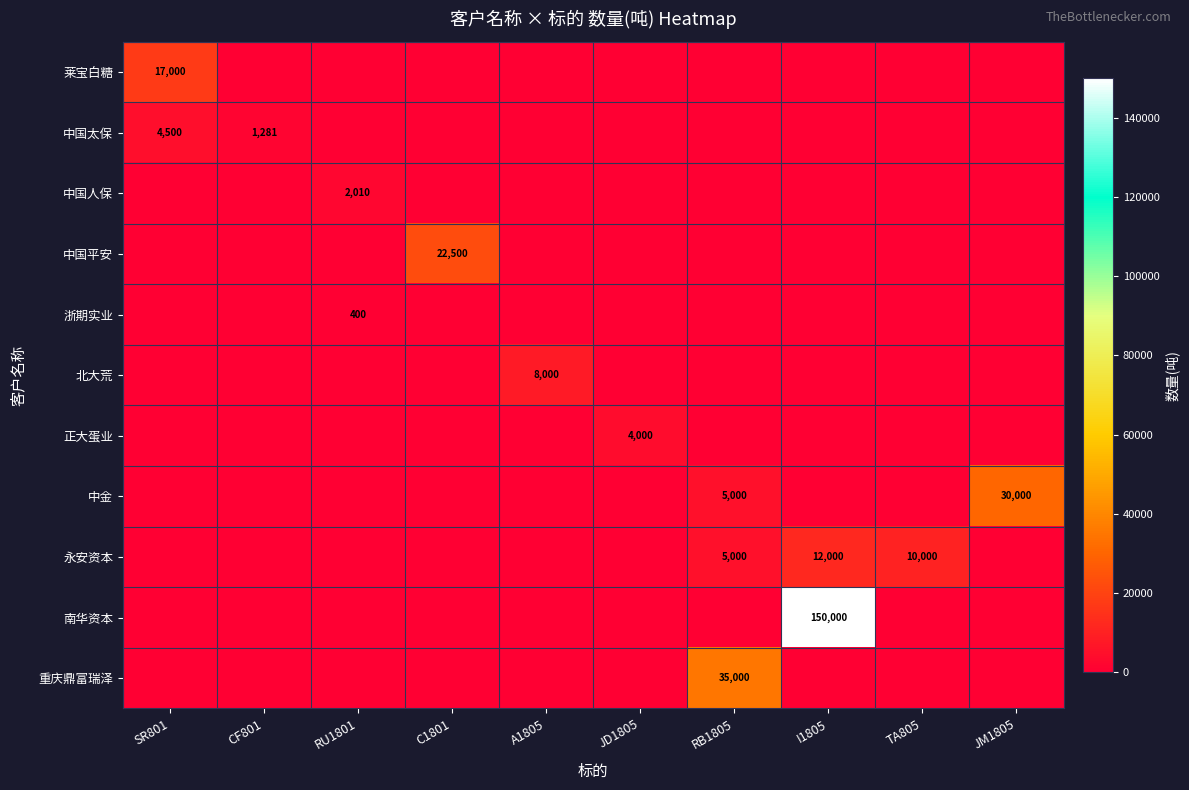

True or false: 南华资本 has a value of 228659 at I1805.

False